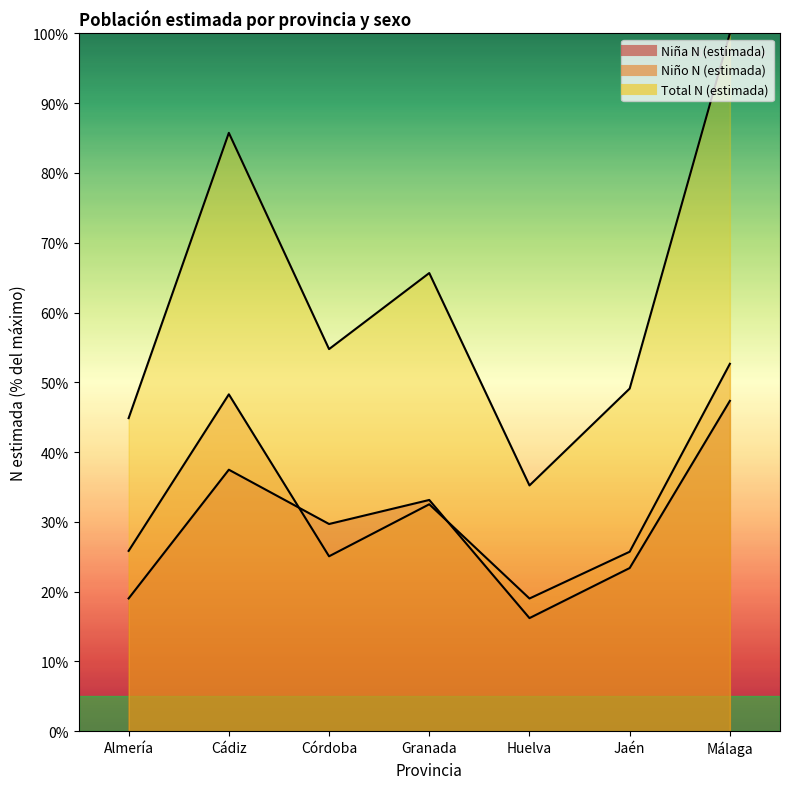

Reading right to left, extract all data points from this chart.

Niña N (estimada): Málaga=47.3	Jaén=23.4	Huelva=16.2	Granada=33.1	Córdoba=29.7	Cádiz=37.5	Almería=19.0
Niño N (estimada): Málaga=52.7	Jaén=25.7	Huelva=19.0	Granada=32.5	Córdoba=25.1	Cádiz=48.3	Almería=25.8
Total N (estimada): Málaga=100.0	Jaén=49.1	Huelva=35.2	Granada=65.7	Córdoba=54.8	Cádiz=85.8	Almería=44.9